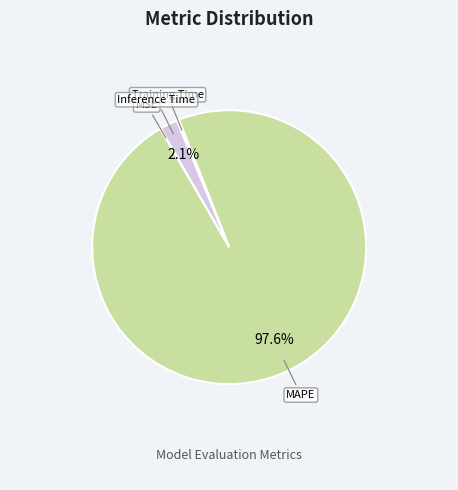

Does MAPE represent more than half of the total?

Yes